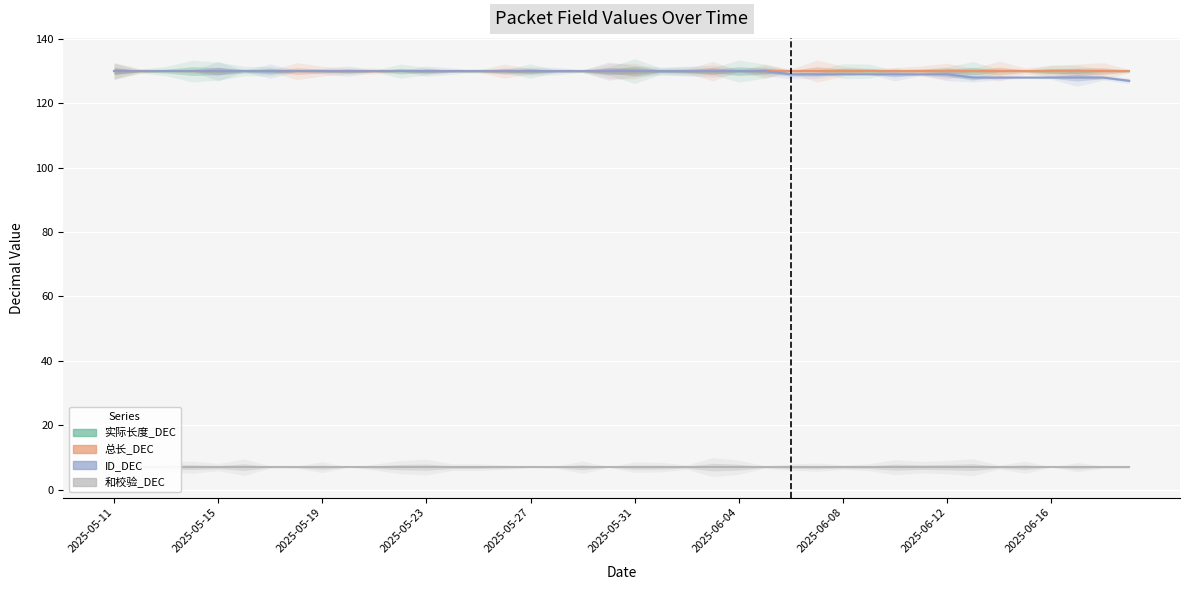

True or false: 实际长度_DEC and 总长_DEC intersect in this chart.

False